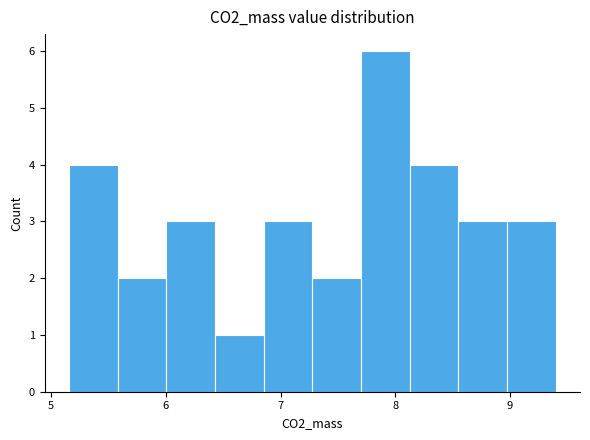

Over which range of the x-axis is the bar tallest?

7.7 to 8.1